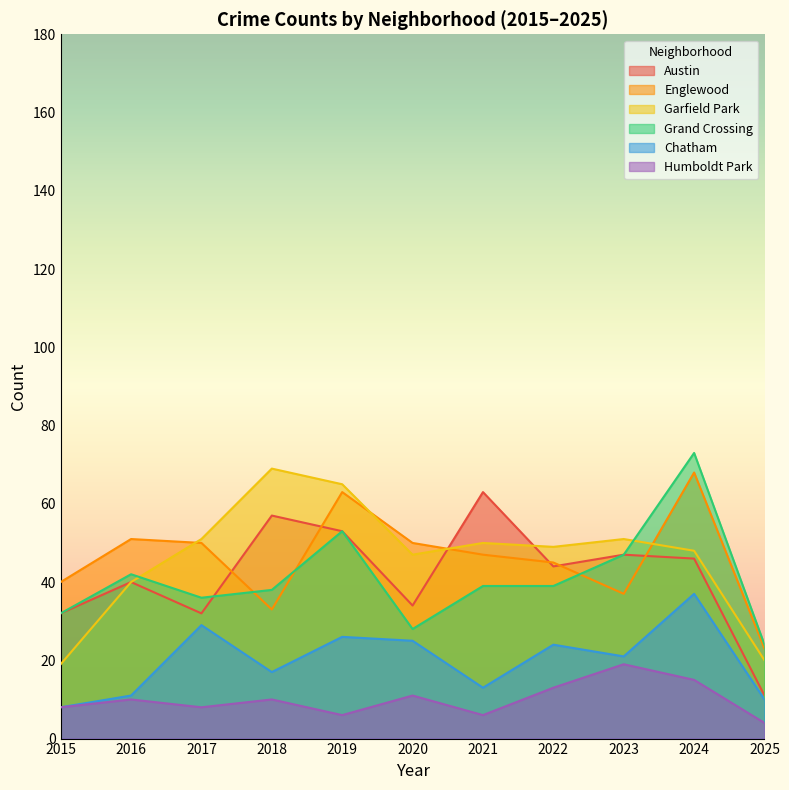

Reading right to left, extract all data points from this chart.

Austin: 11	46	47	44	63	34	53	57	32	40	32
Englewood: 23	68	37	45	47	50	63	33	50	51	40
Garfield Park: 20	48	51	49	50	47	65	69	51	40	19
Grand Crossing: 24	73	47	39	39	28	53	38	36	42	32
Chatham: 10	37	21	24	13	25	26	17	29	11	8
Humboldt Park: 4	15	19	13	6	11	6	10	8	10	8